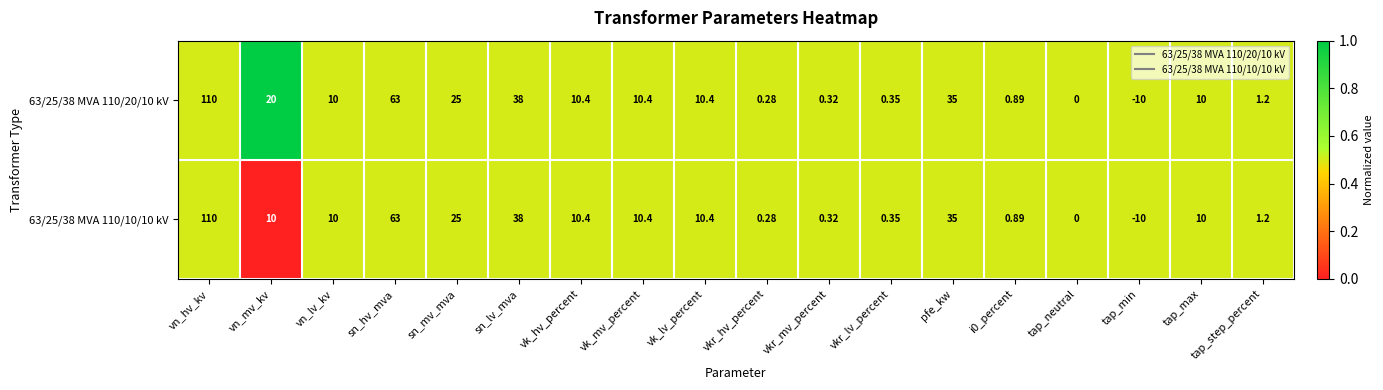

What is the total value across all series at sn_lv_mva?

76.0